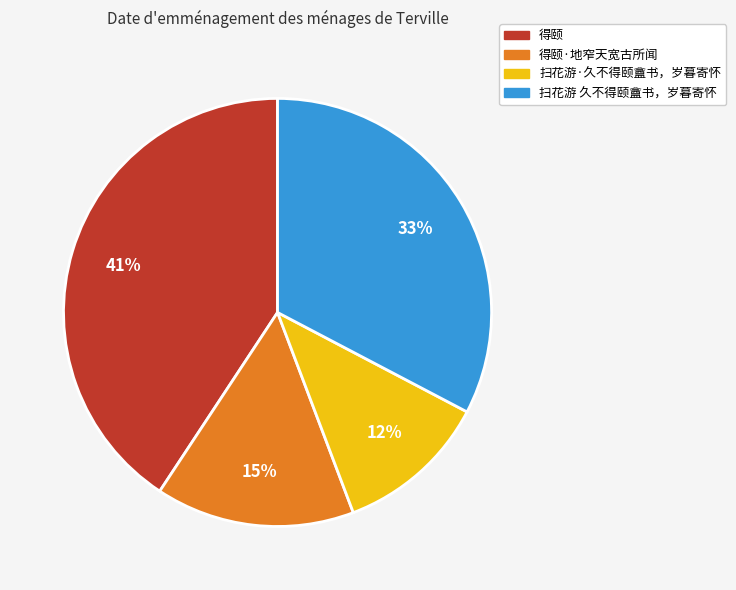

Count the number of slices in the pie.

4